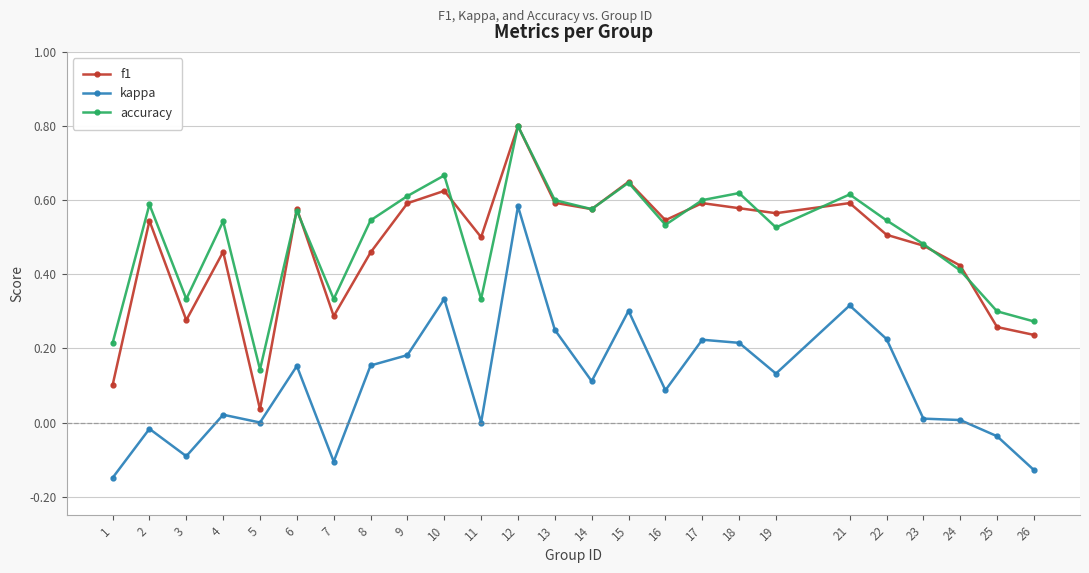

The value of accuracy at 3 is 0.3. True or false?

True